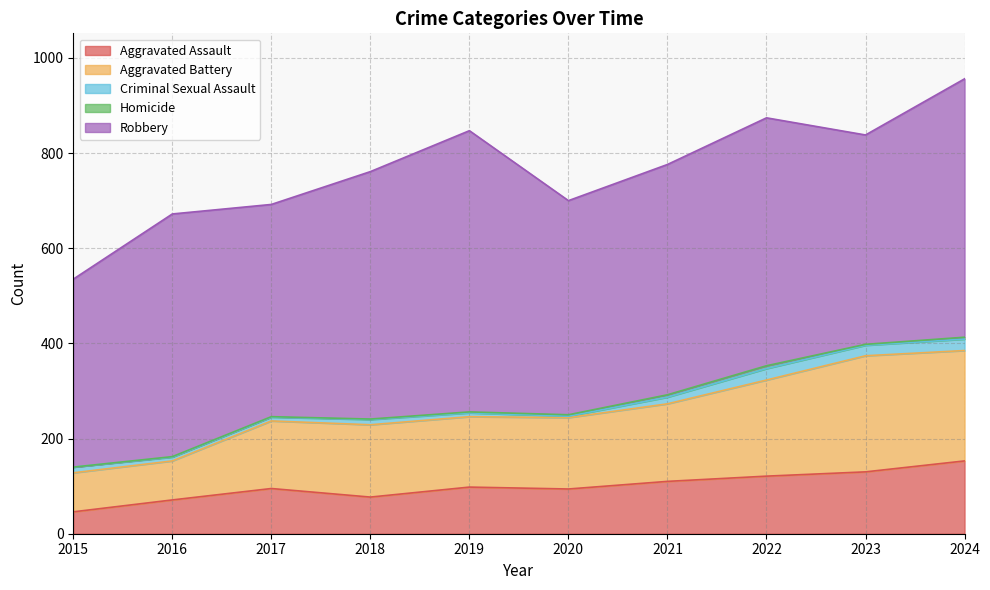

Where is the first local maximum for Homicide?

2022